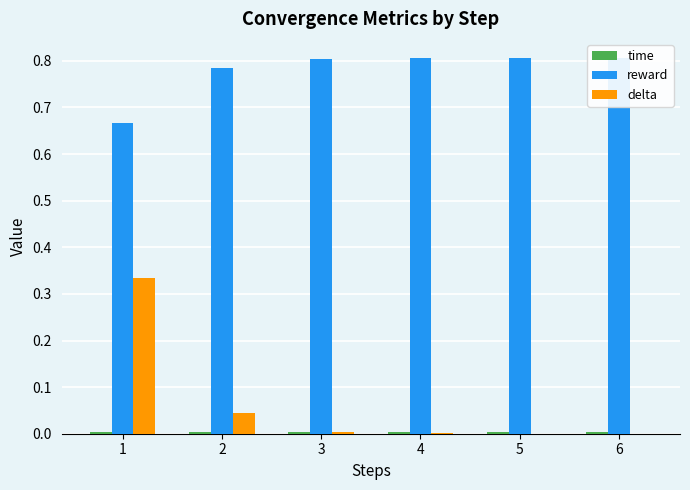

Which series has the largest range (max minus min)?

delta